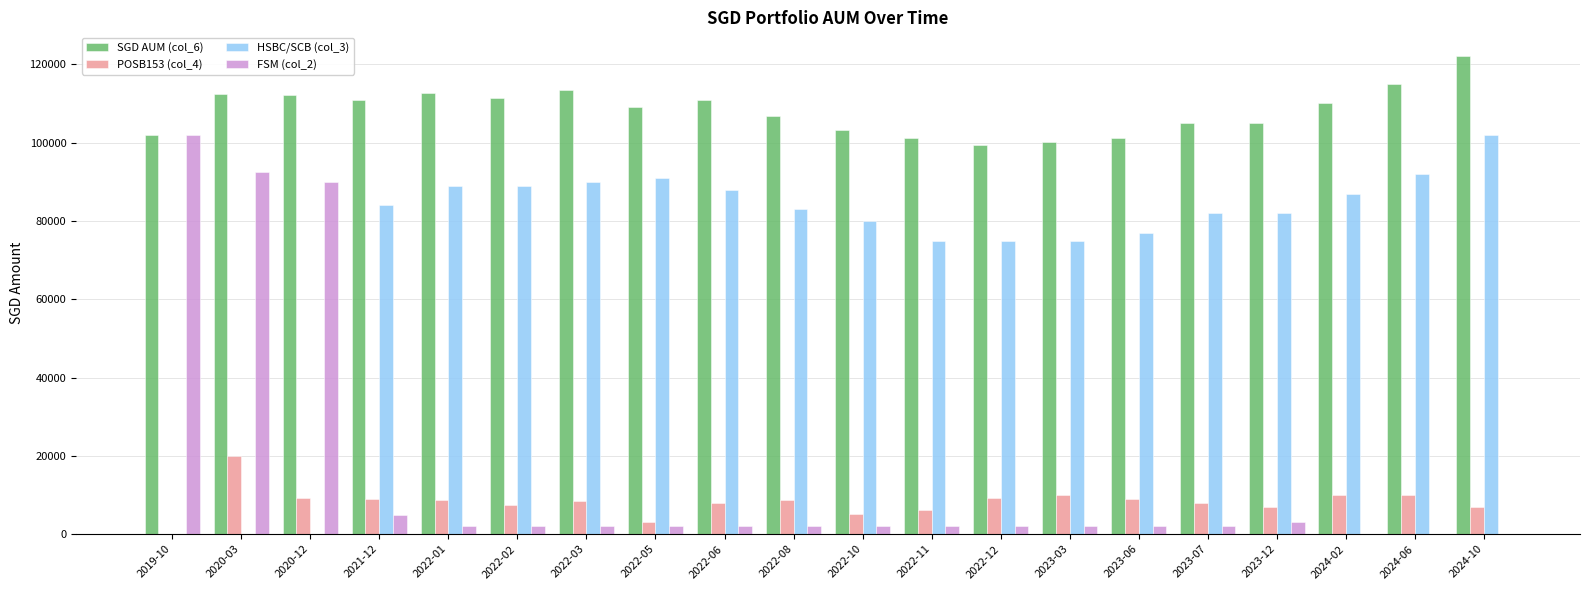

The value of HSBC/SCB (col_3) at 2024-02 is 87000.0. True or false?

True